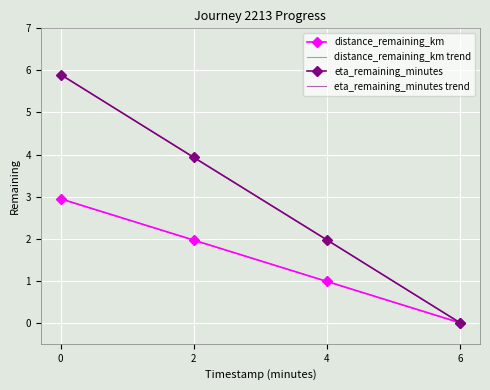

True or false: distance_remaining_km and eta_remaining_minutes cross at least once.

False